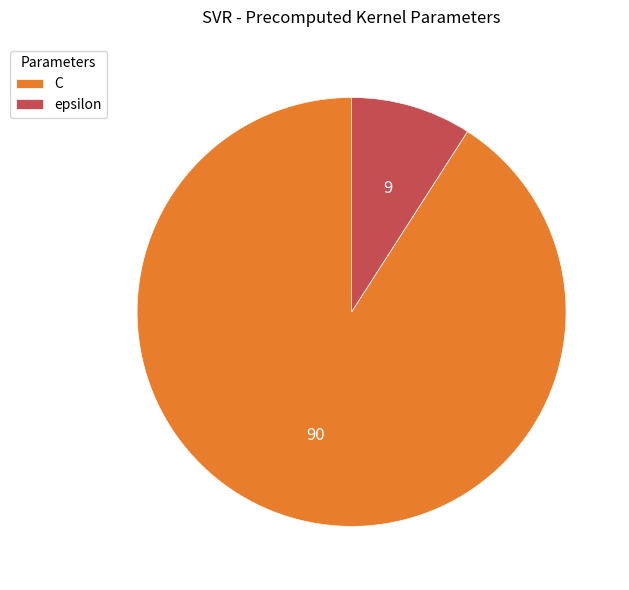

Do epsilon and C together represent more than half of the pie?

Yes